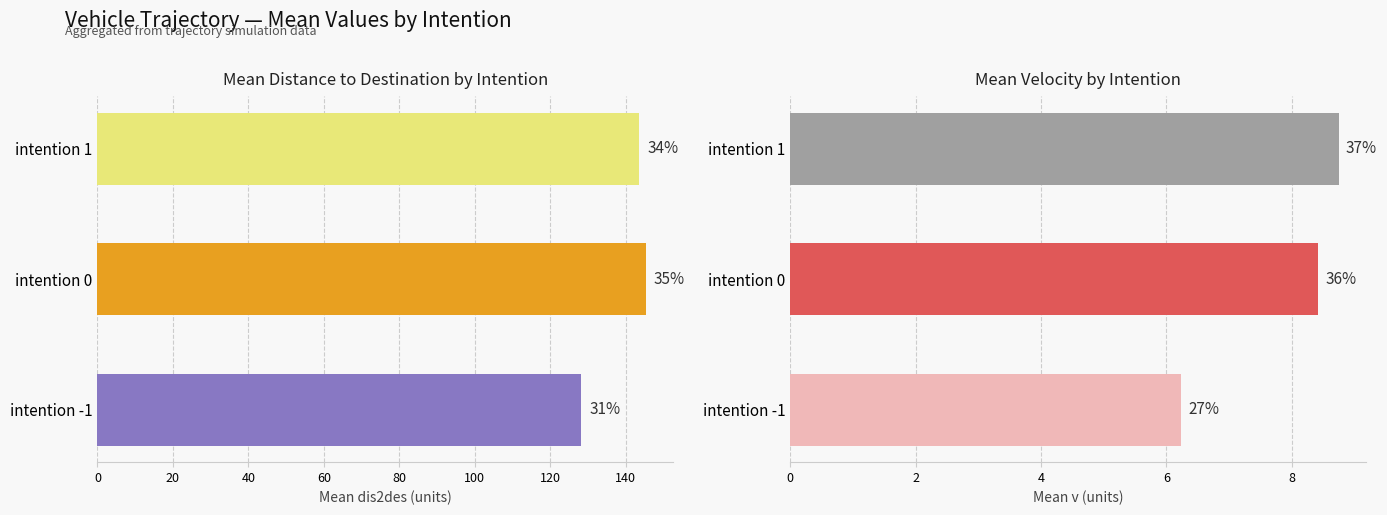

Between -1 and 0, which series saw the biggest shift?

mean_dis2des